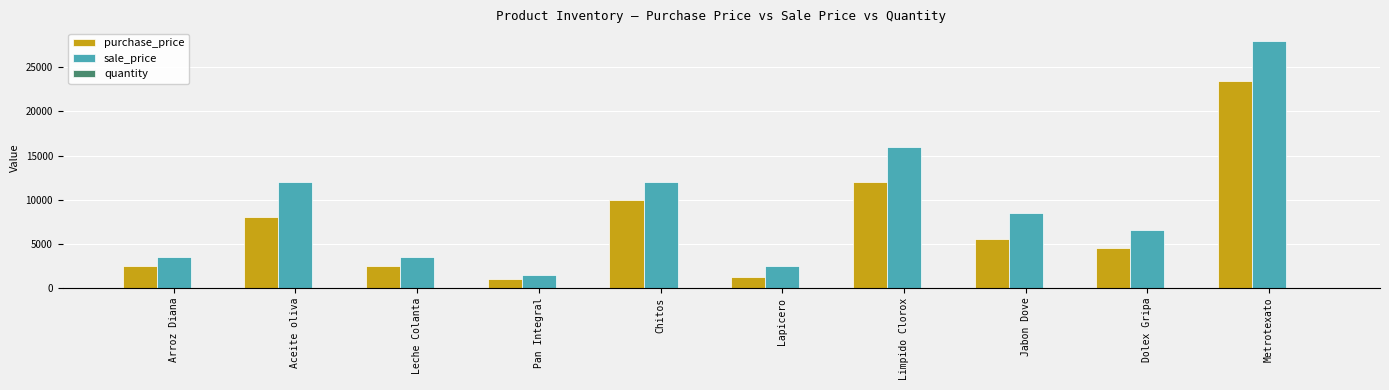

The value of sale_price at Aceite oliva is 3325. True or false?

False